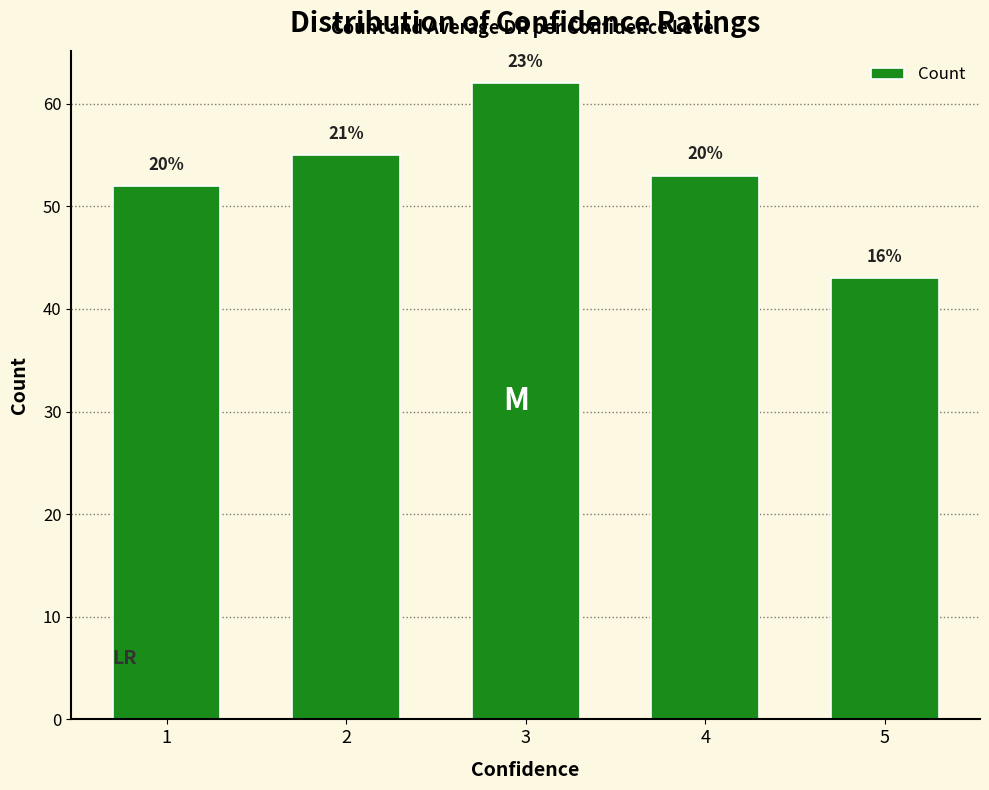

Approximately how many times larger is the value at 5 compared to 3?

0.7